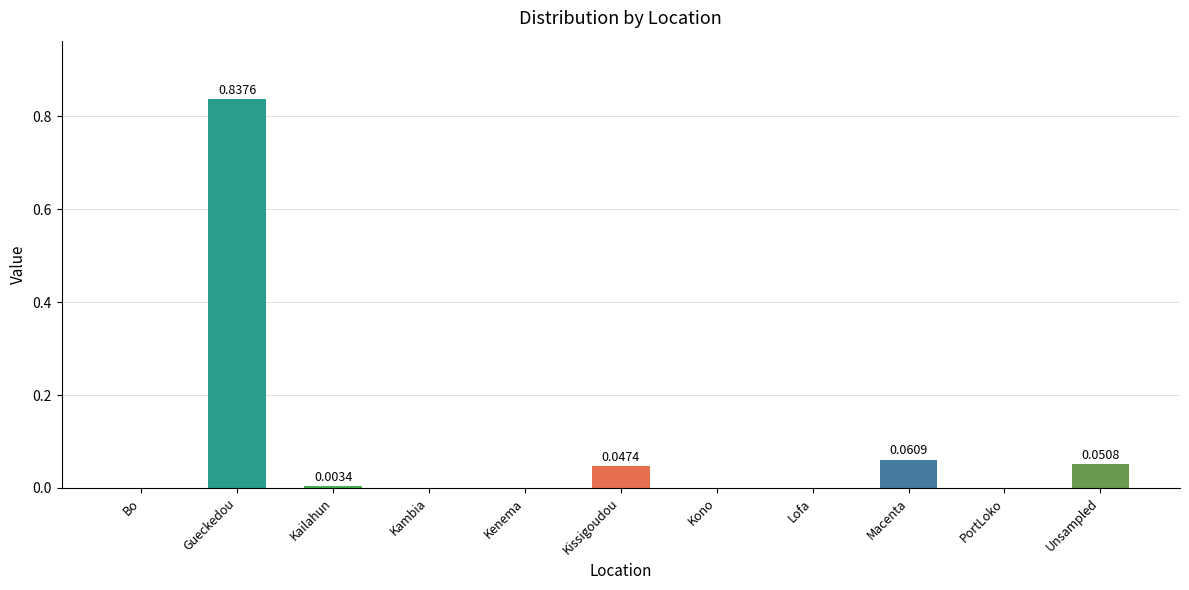

At which category does the chart reach its peak across all series?

Gueckedou